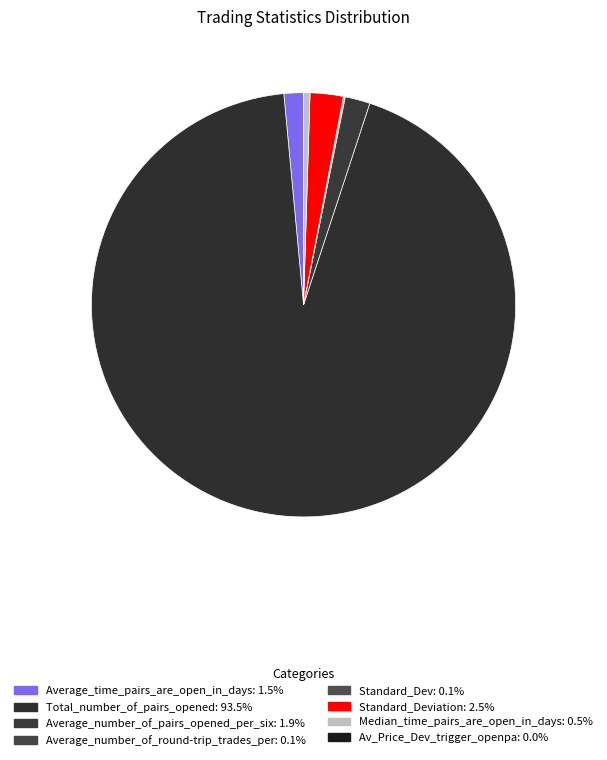

What is the largest slice in the pie chart?

Total_number_of_pairs_opened